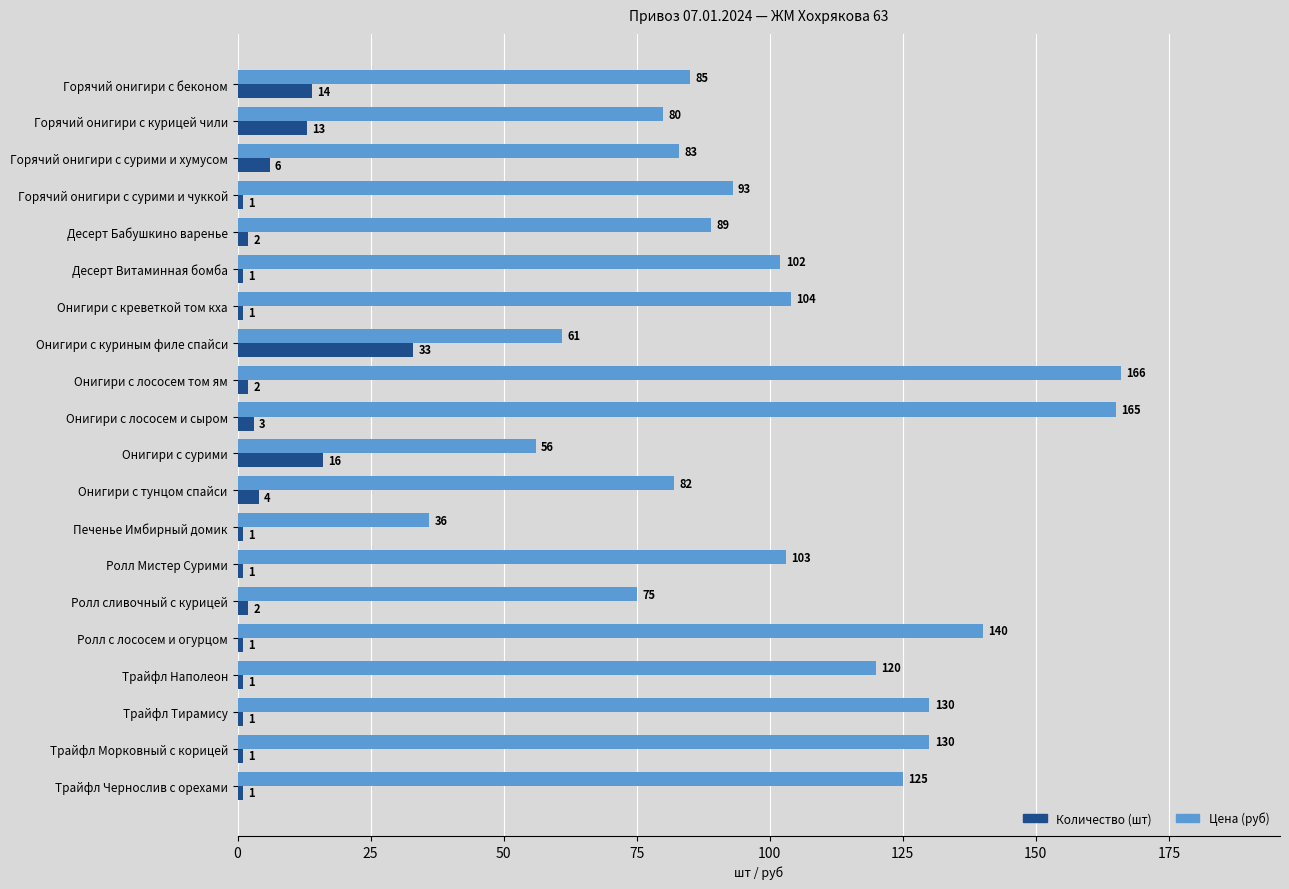

At Ролл сливочный с курицей, list the series in order from smallest to largest.

Количество (шт), Цена (руб)